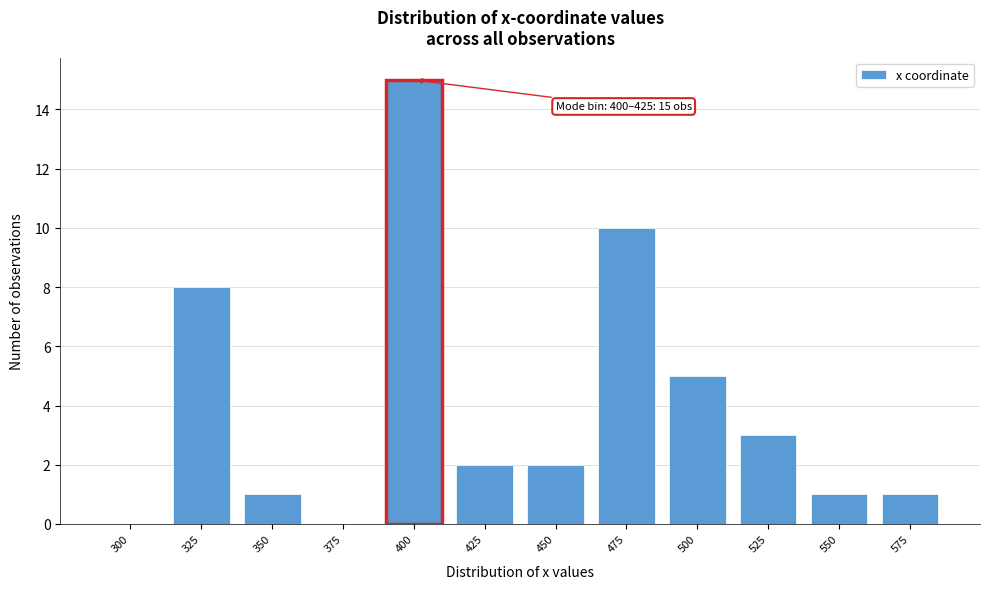

Reading right to left, transcribe all the data shown in this chart.

575=1	550=1	525=3	500=5	475=10	450=2	425=2	400=15	375=0	350=1	325=8	300=0